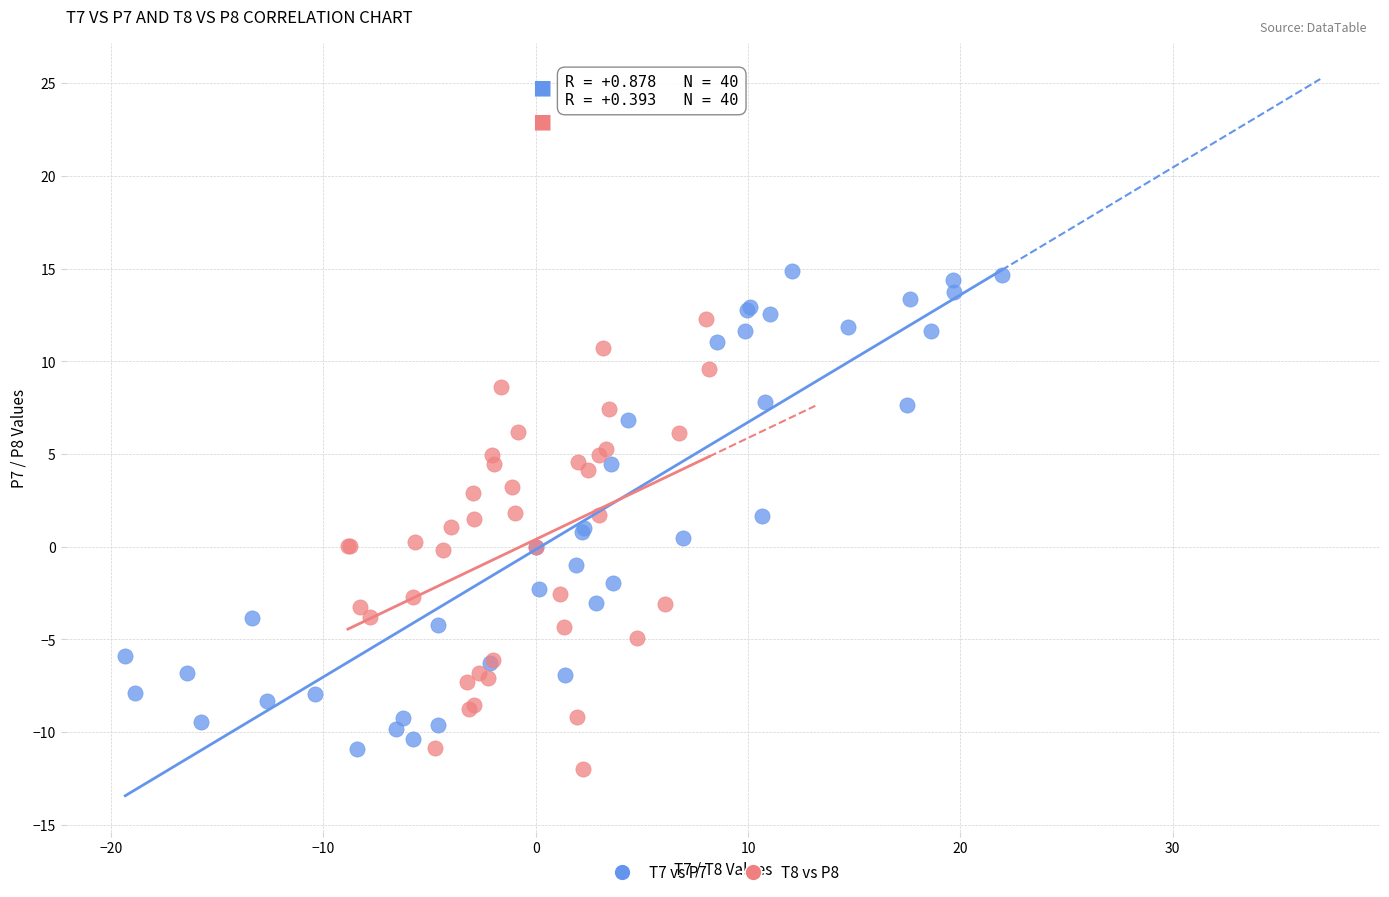

Which series reaches the maximum Y coordinate?

T7 vs P7